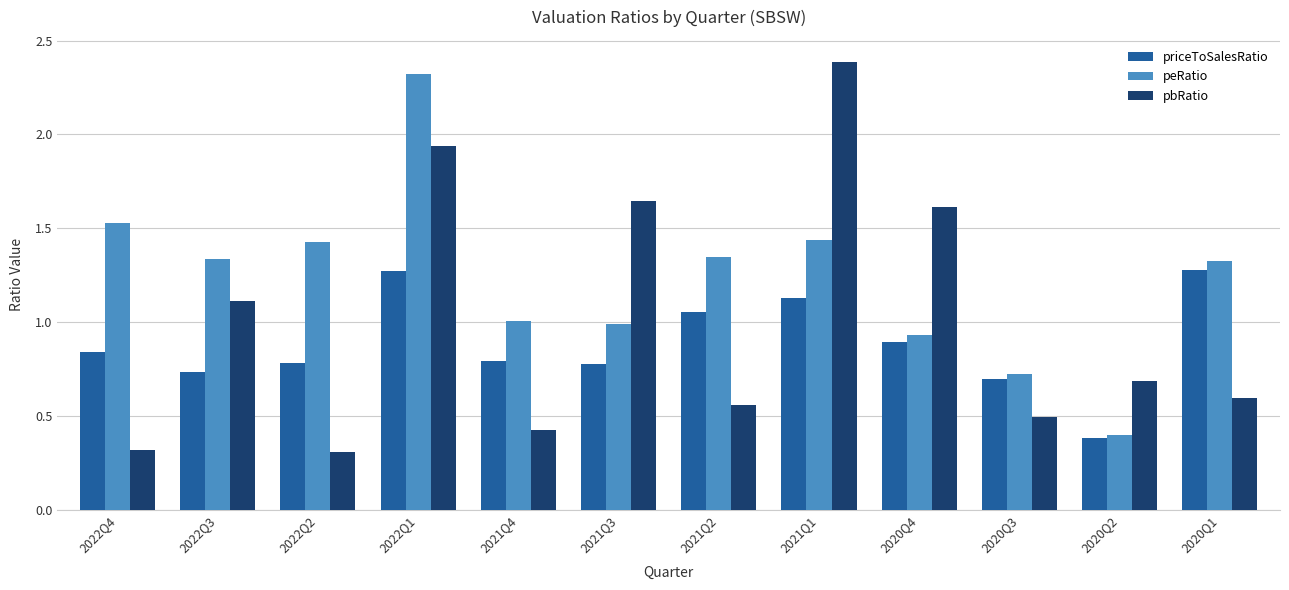

List the series in order of their overall mean, lowest first.

priceToSalesRatio, pbRatio, peRatio